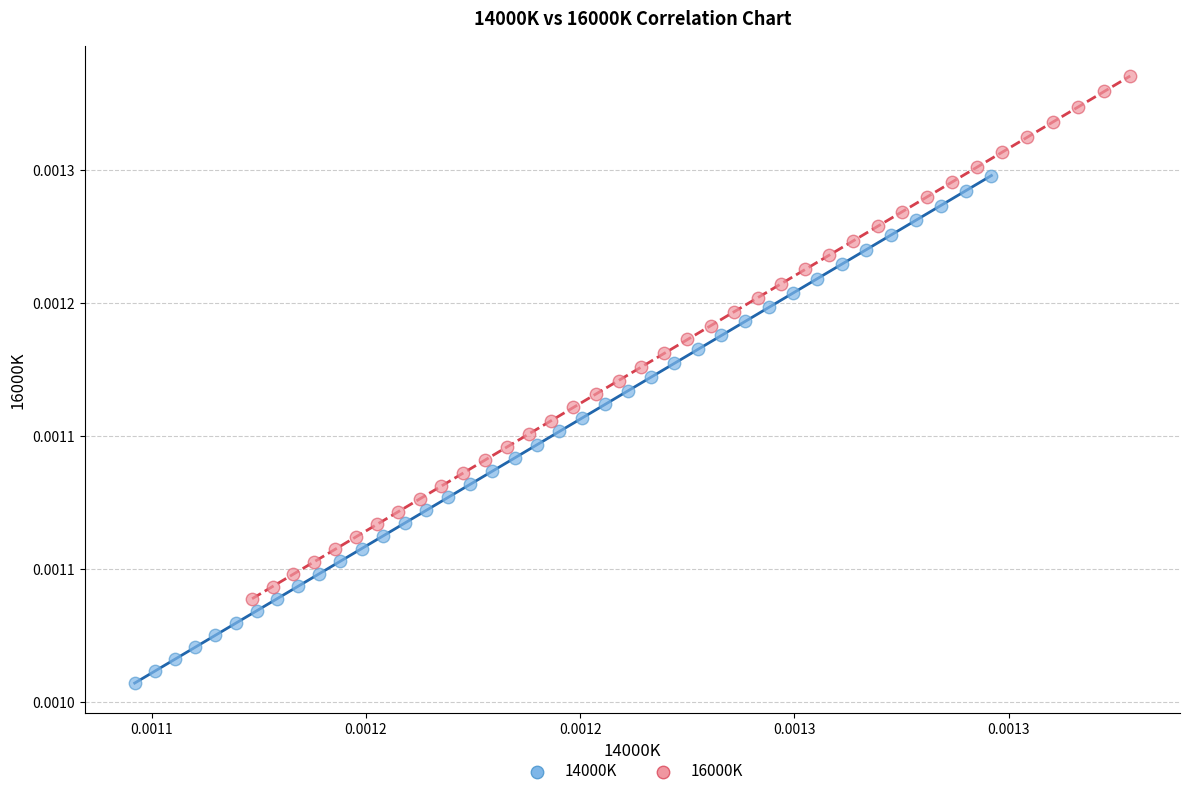

What are all the series names shown in the legend?

14000K, 16000K